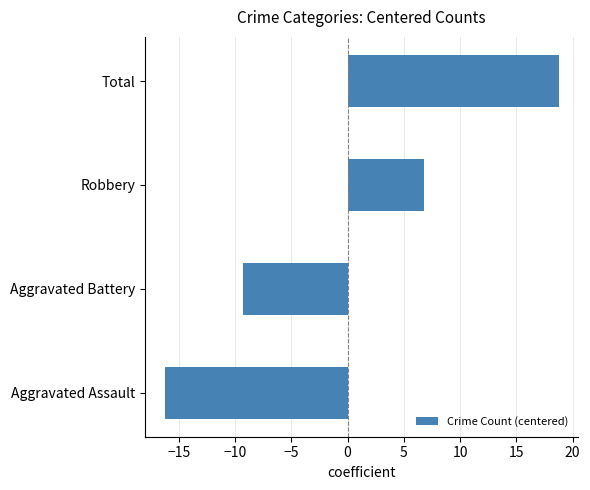

Are the bars horizontal?

Yes